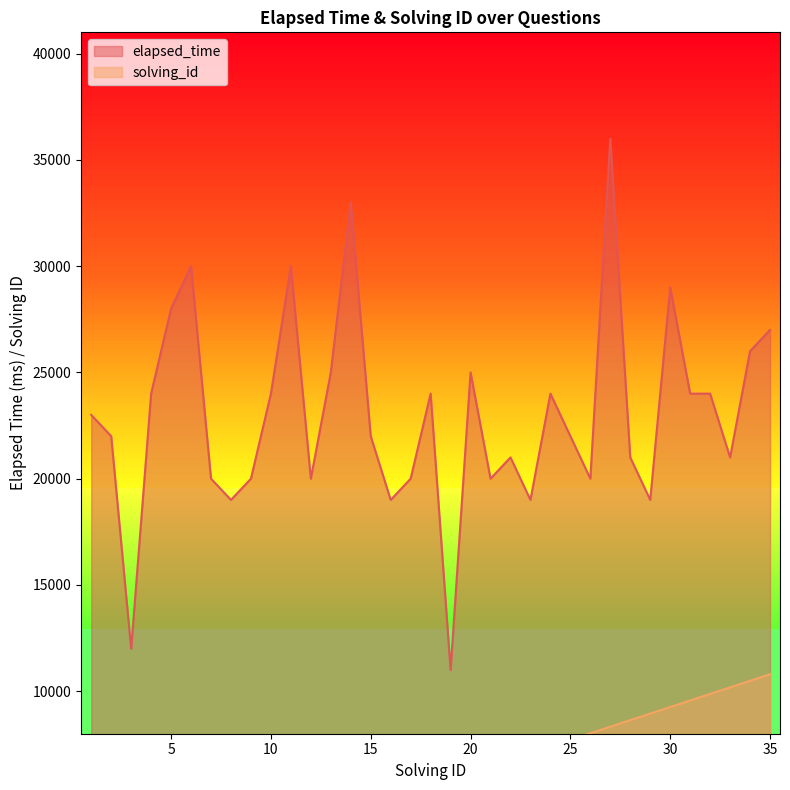

Rank the series at 22 from highest to lowest value.

elapsed_time, solving_id